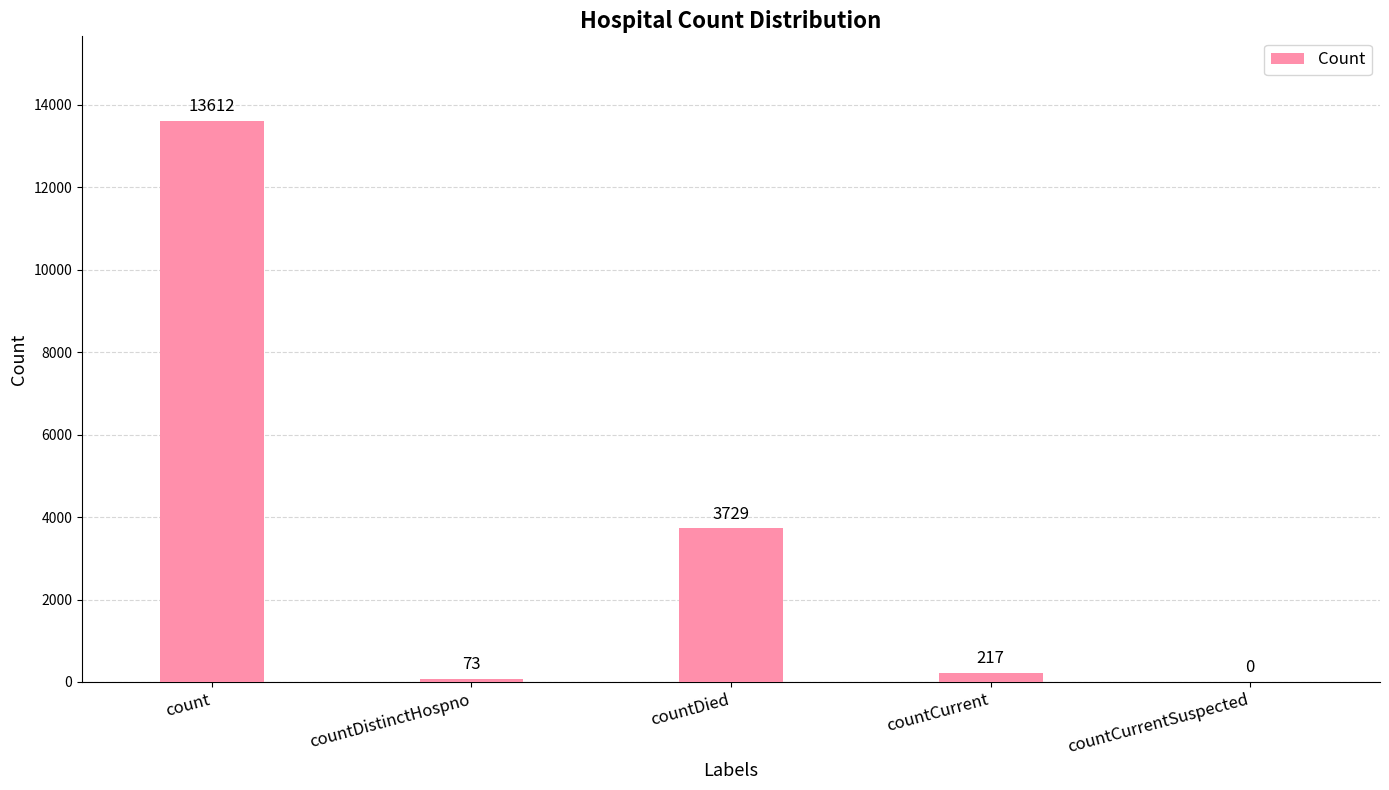

The value at count is 4986. True or false?

False